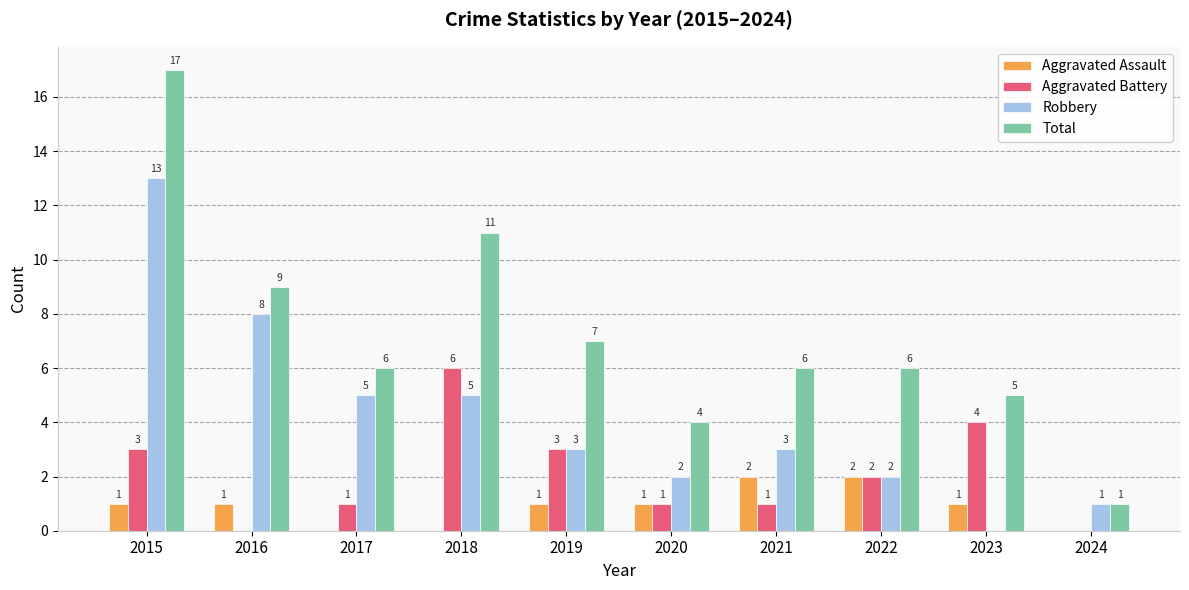

At which label does Aggravated Battery first exceed 2?

2015